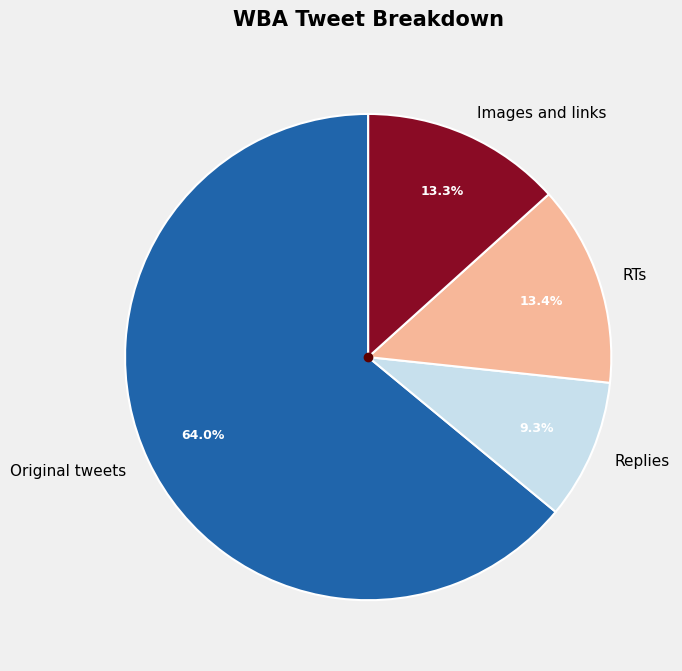

To the nearest percent, what percentage of the pie is Original tweets?

64%